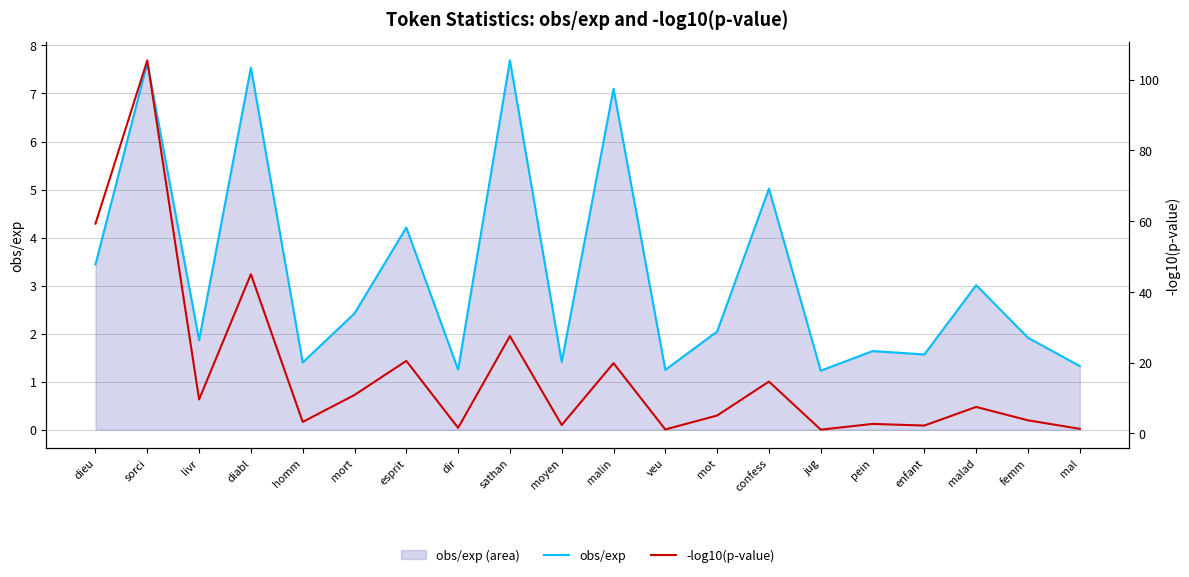

Reading left to right, what are all the values shown in this chart?

obs/exp: 3.4	7.6	1.9	7.5	1.4	2.4	4.2	1.3	7.7	1.4	7.1	1.2	2.0	5.0	1.2	1.6	1.6	3.0	1.9	1.3
-log10(p-value): 59.3	105.5	9.6	45.0	3.2	10.9	20.5	1.6	27.5	2.4	19.9	1.1	5.1	14.7	1.1	2.7	2.2	7.5	3.7	1.3